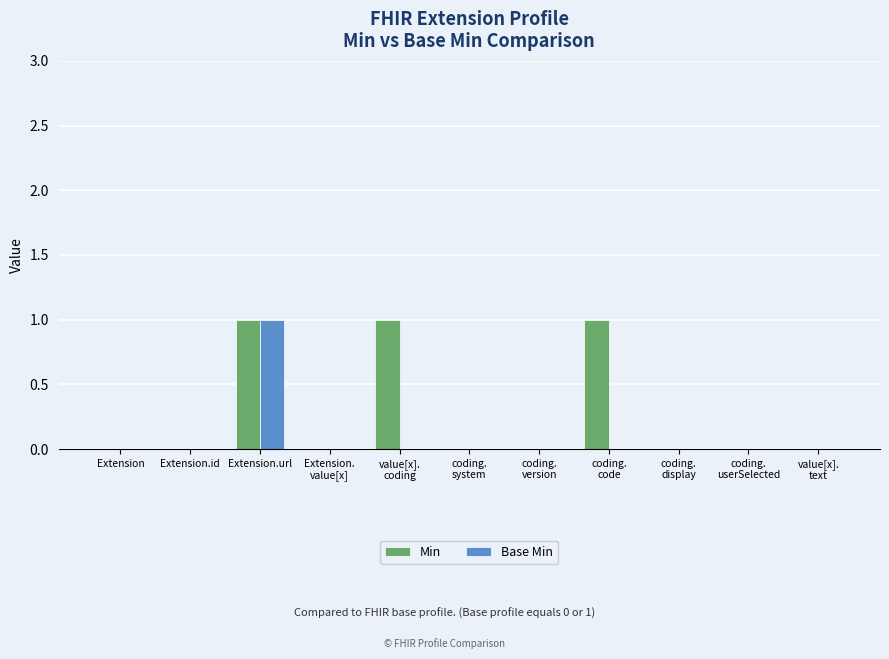

Is it true that Min equals -1 at Extension?

False